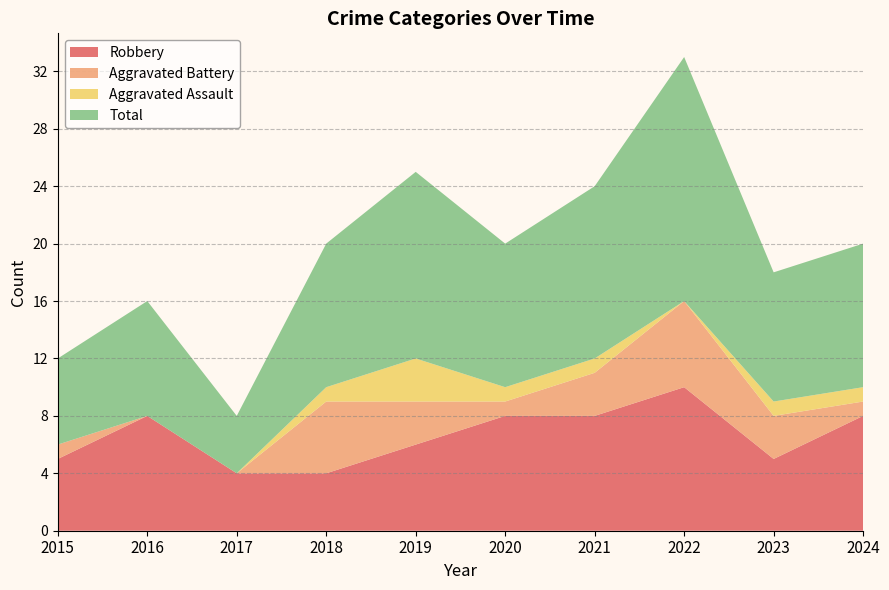

Reading right to left, what are all the values shown in this chart?

Robbery: 2024=8	2023=5	2022=10	2021=8	2020=8	2019=6	2018=4	2017=4	2016=8	2015=5
Aggravated Battery: 2024=1	2023=3	2022=6	2021=3	2020=1	2019=3	2018=5	2017=0	2016=0	2015=1
Aggravated Assault: 2024=1	2023=1	2022=0	2021=1	2020=1	2019=3	2018=1	2017=0	2016=0	2015=0
Total: 2024=10	2023=9	2022=17	2021=12	2020=10	2019=13	2018=10	2017=4	2016=8	2015=6